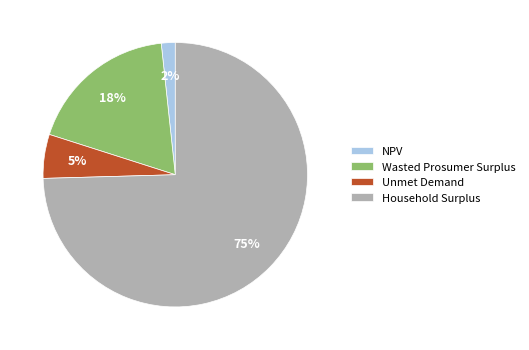

Combined, do NPV and Wasted Prosumer Surplus account for over 50%?

No